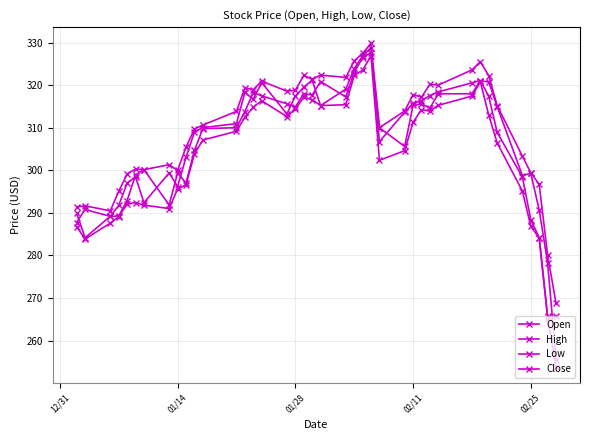

What is the minimum value for Low?

253.8